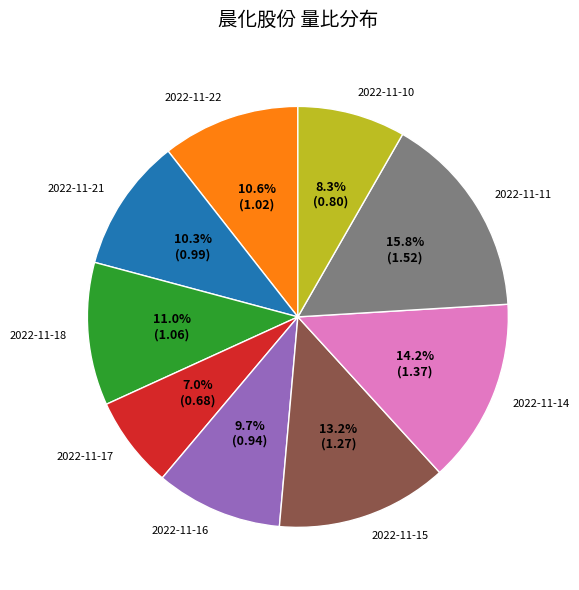

How many slices are in this pie chart?

9